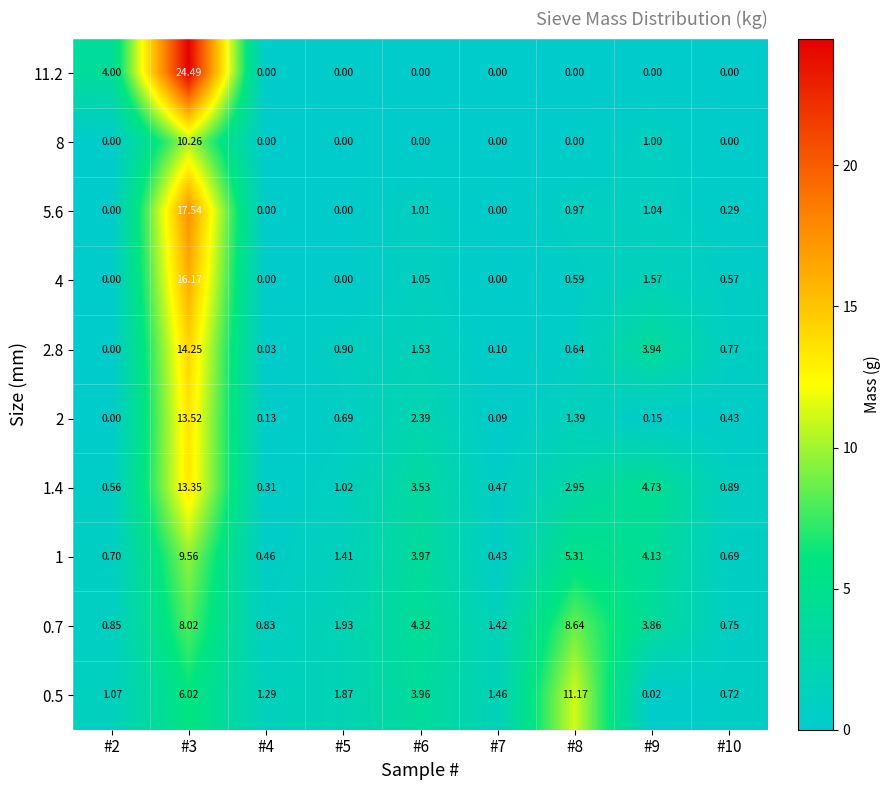

Is the value of 0.7 at #5 greater than the value of 4 at #7?

Yes